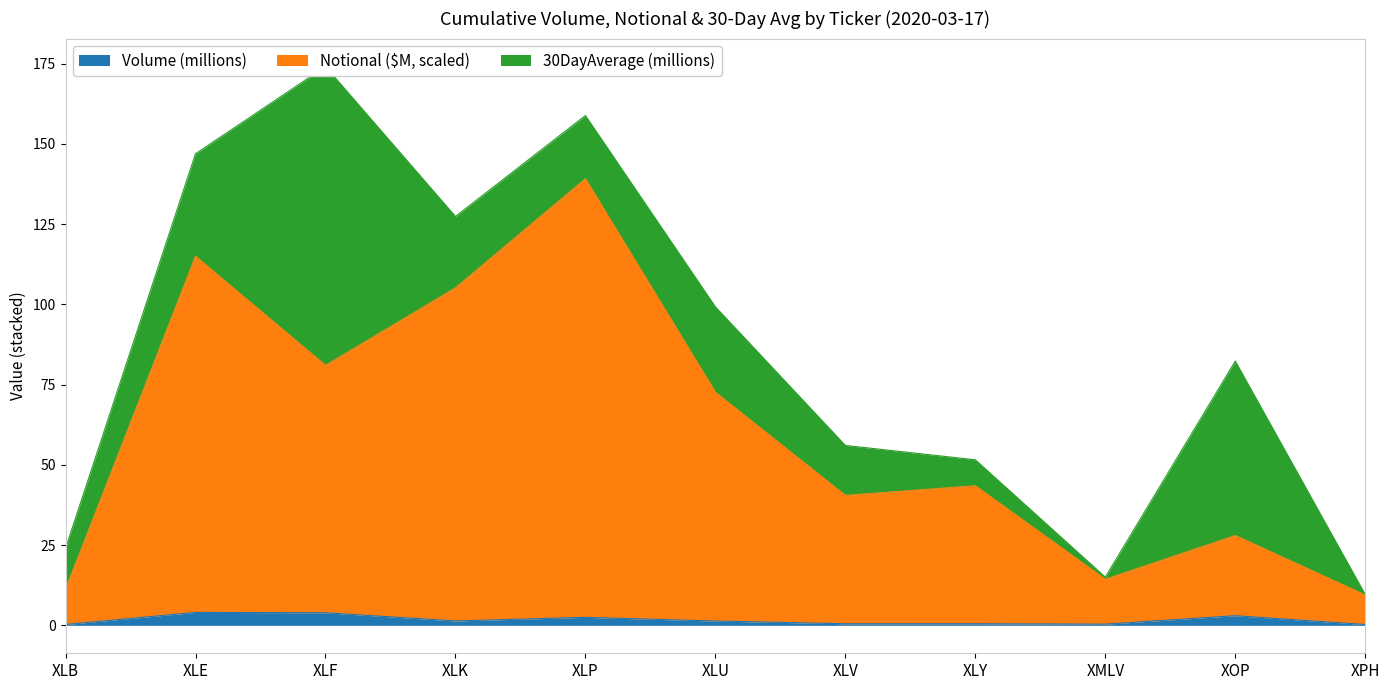

Is the value of Notional ($M, scaled) at XOP greater than the value of Volume (millions) at XLK?

Yes